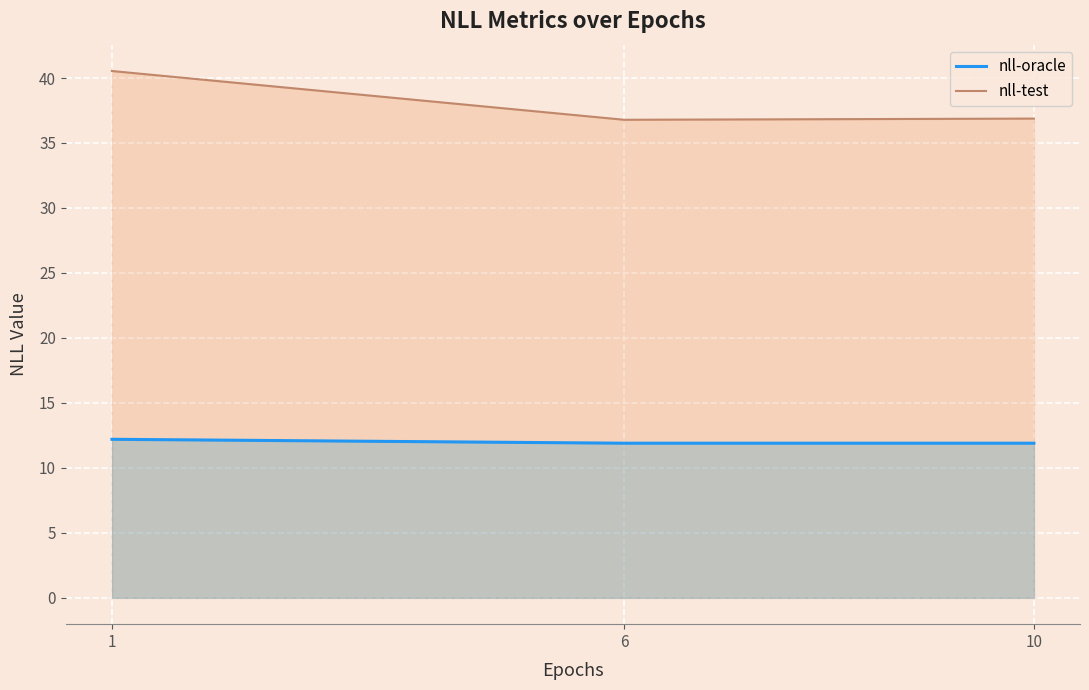

Which series has the largest total across all categories?

nll-test